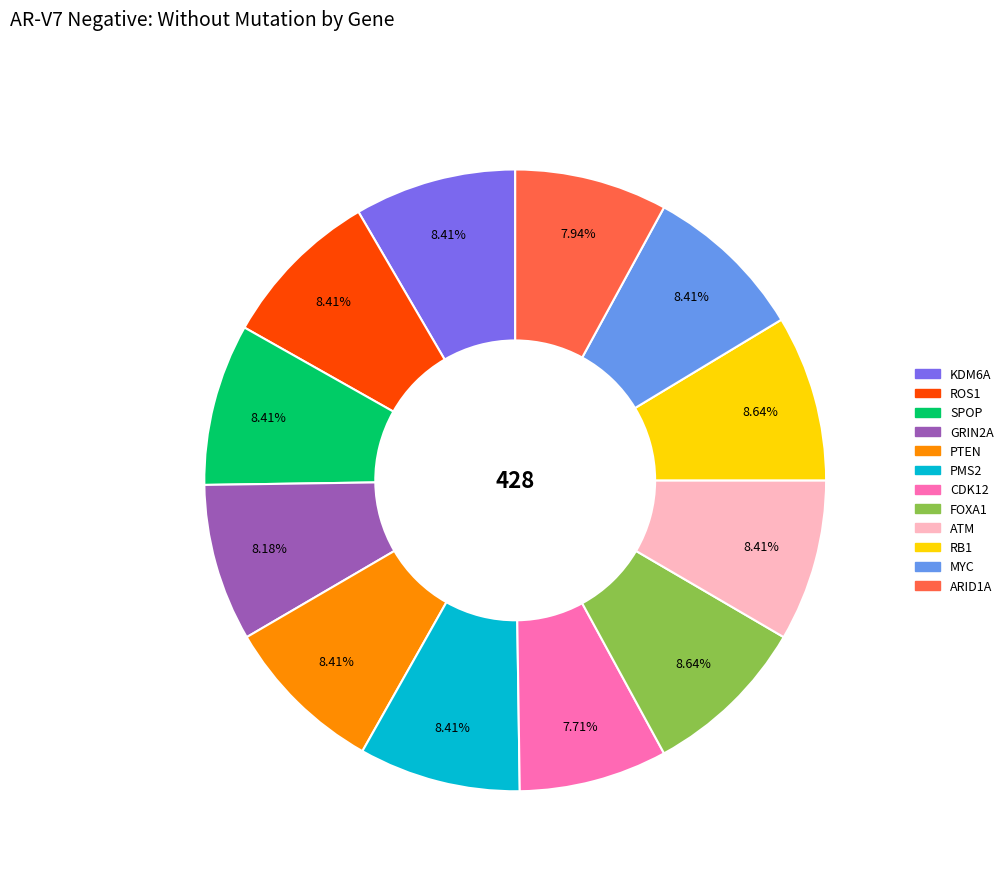

Count the number of slices in the pie.

12